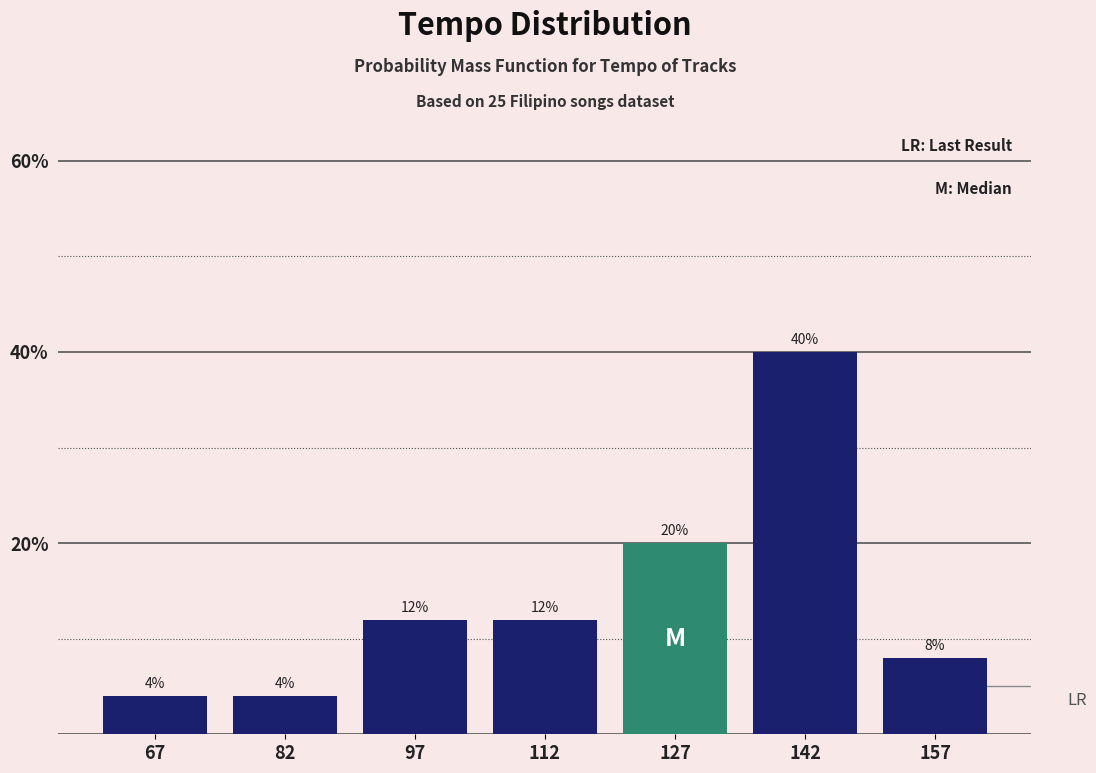

Over which range of the x-axis is the bar tallest?

135 to 150